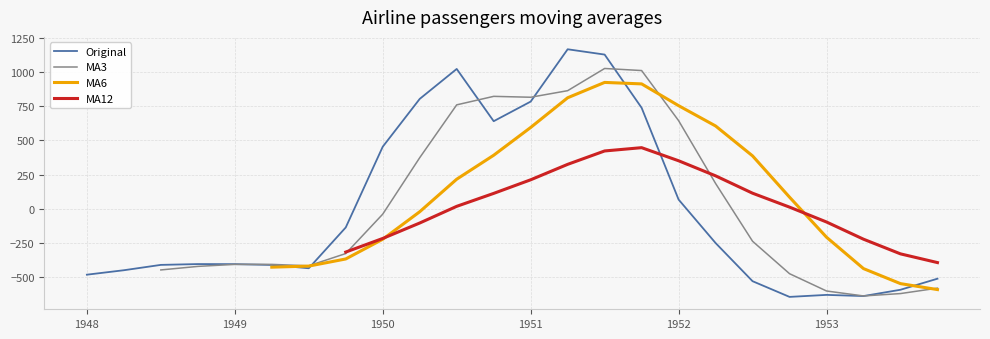

How many lines are shown in the chart?

4